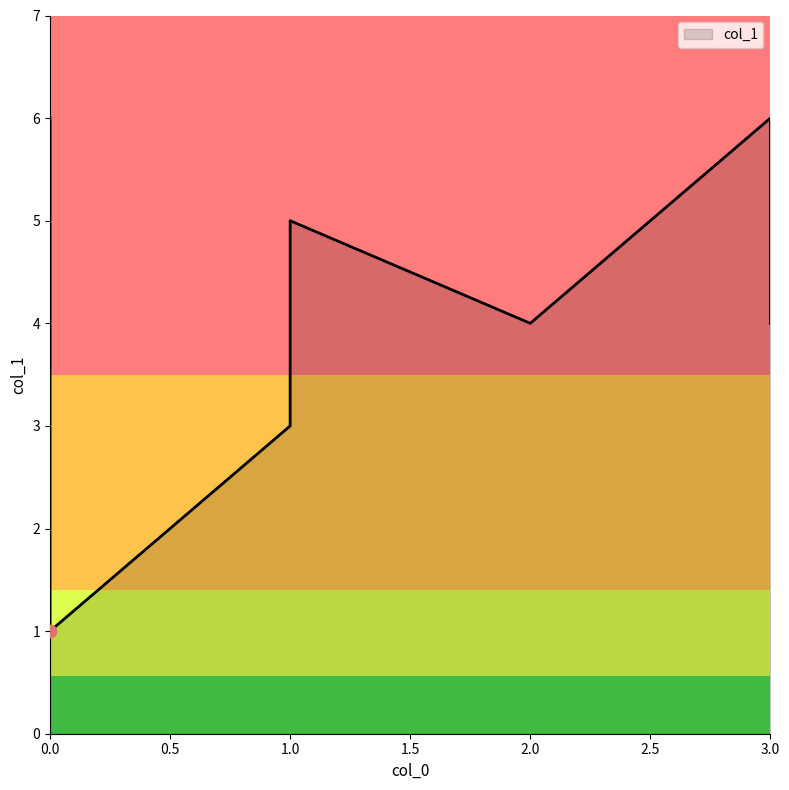

Which has a higher value, 3 or 1?

3